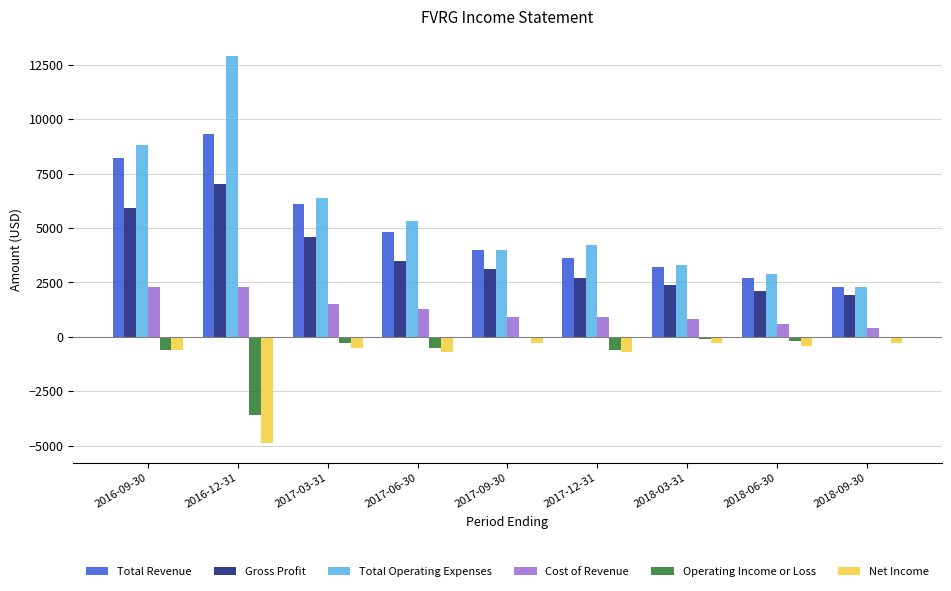

Which category has the highest value in the Total Revenue series?

2016-12-31